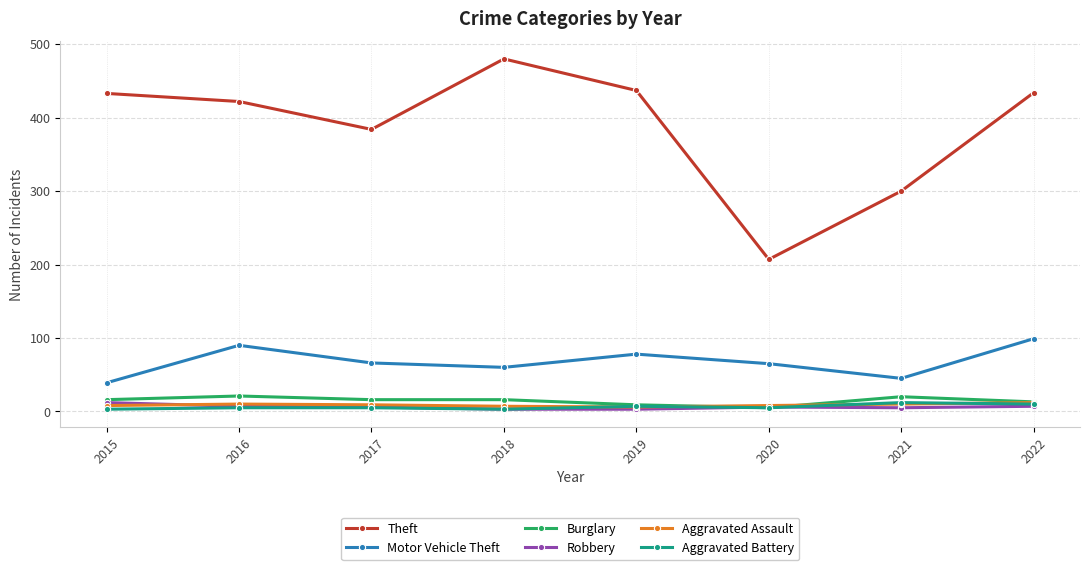

True or false: Burglary has a value of 16 at 2017.

True